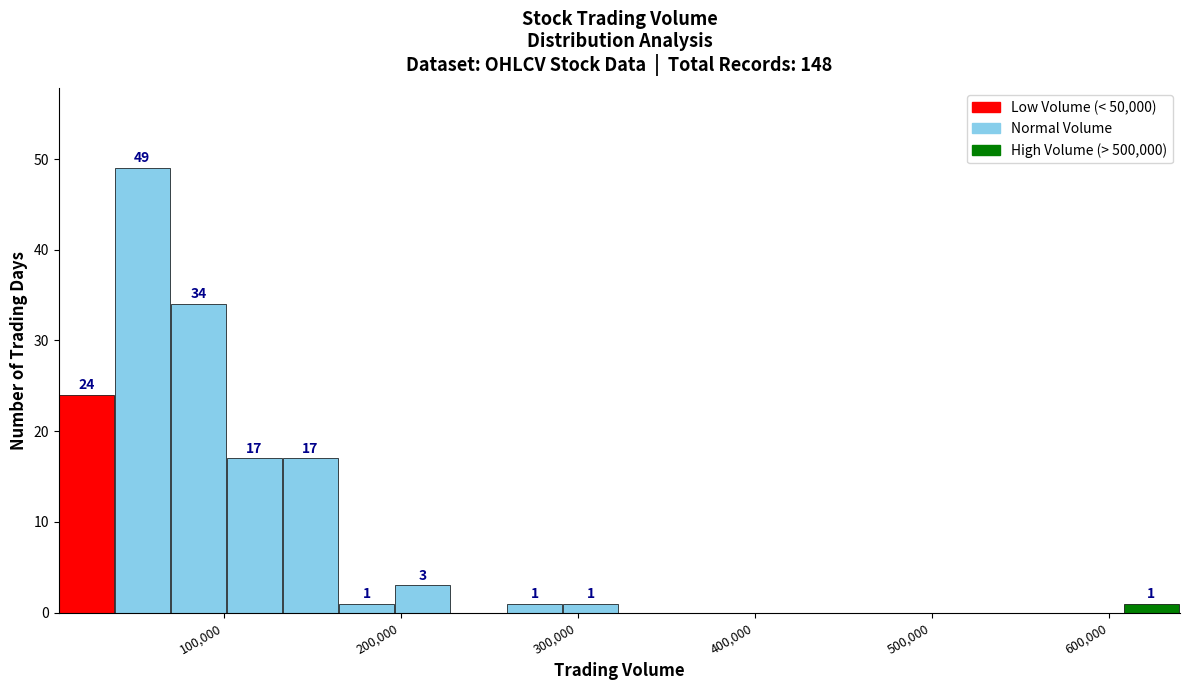

Read against the x-axis, roughly where is the centre of the tallest bar?

50000